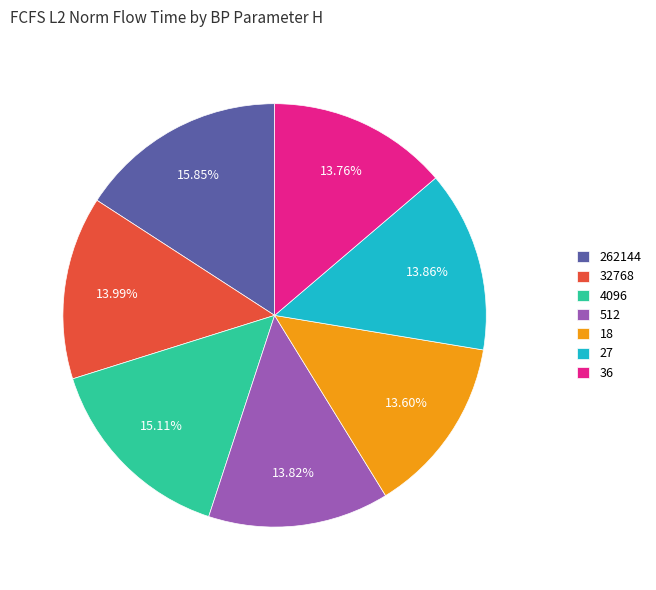

Is 262144 the majority of the pie?

No